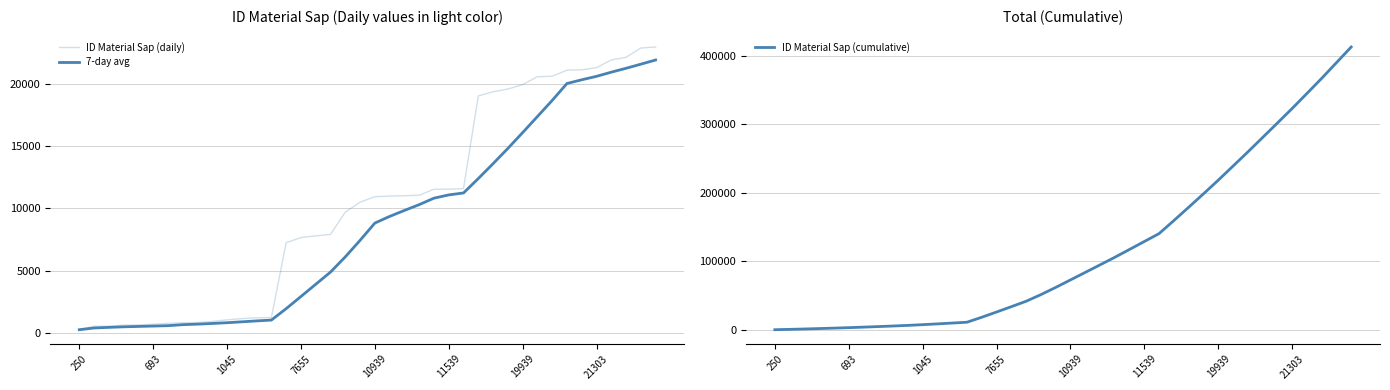

What is the spread (max minus min) of values at 1045?

6806.6